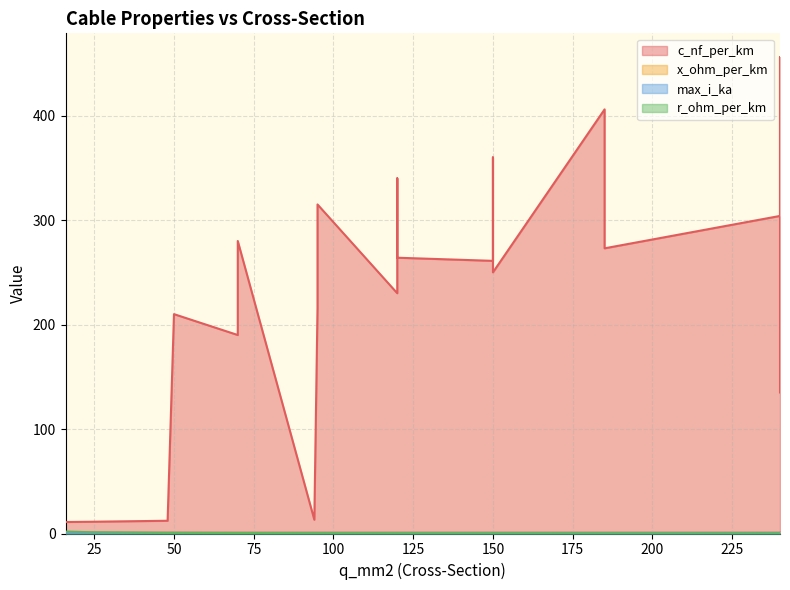

Which has a higher value, 120 or 48?

120